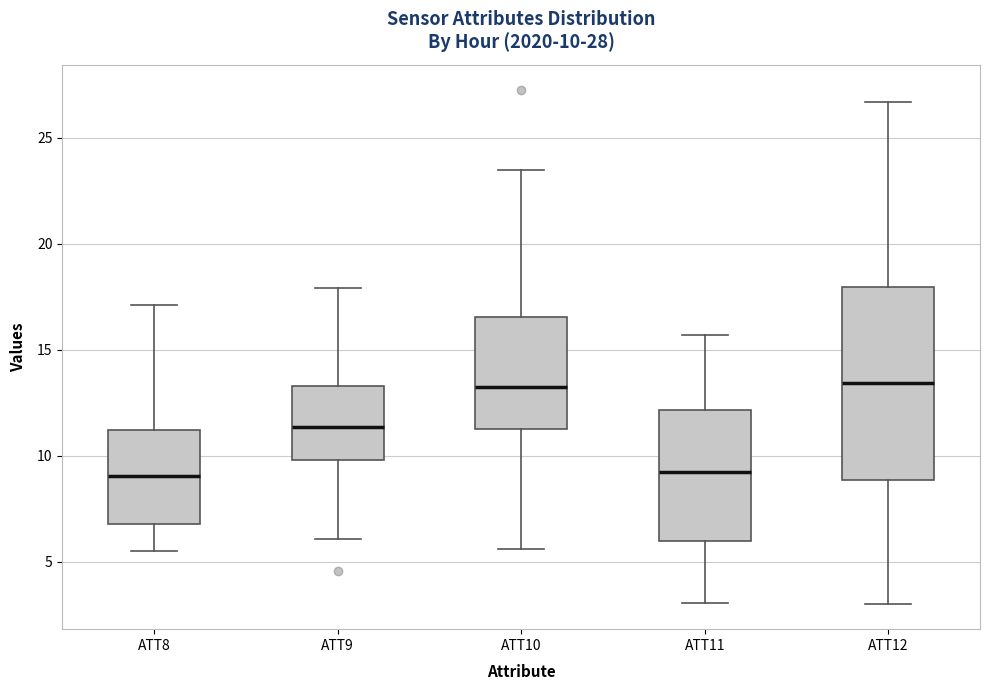

Which box is the tallest, from its lower edge to its upper edge?

ATT12